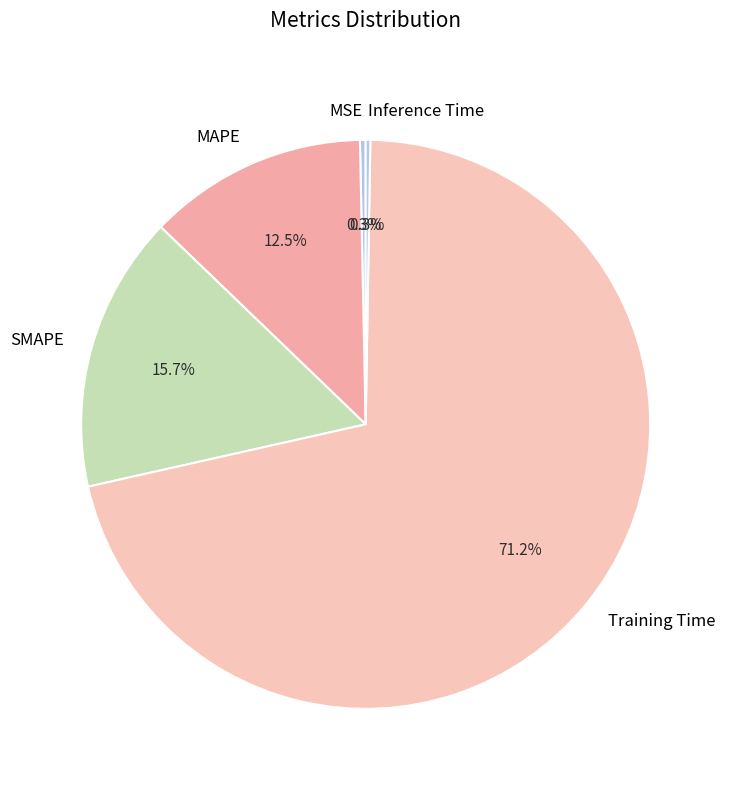

Does Training Time account for over 50% of the chart?

Yes